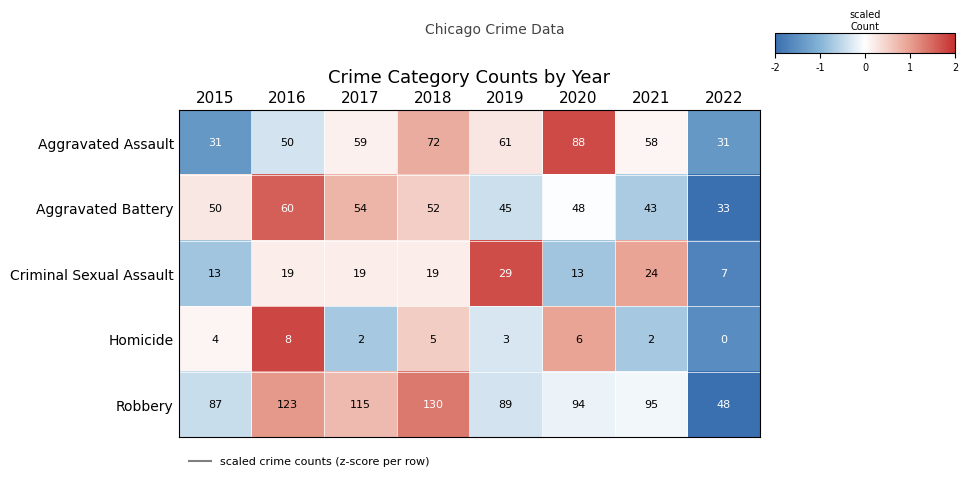

Which series has the largest total across all categories?

Robbery